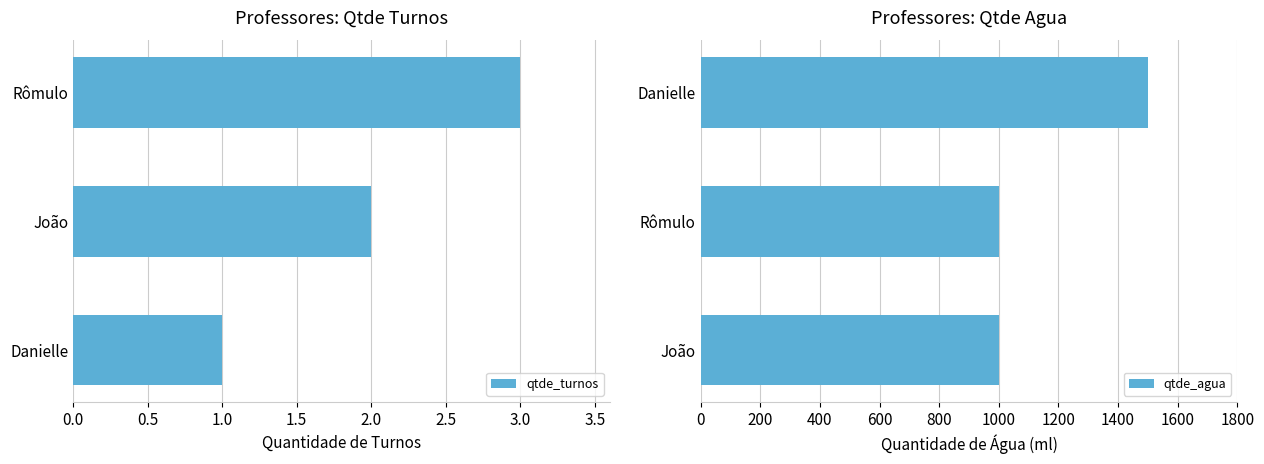

What is the highest value of the qtde_turnos series?

3